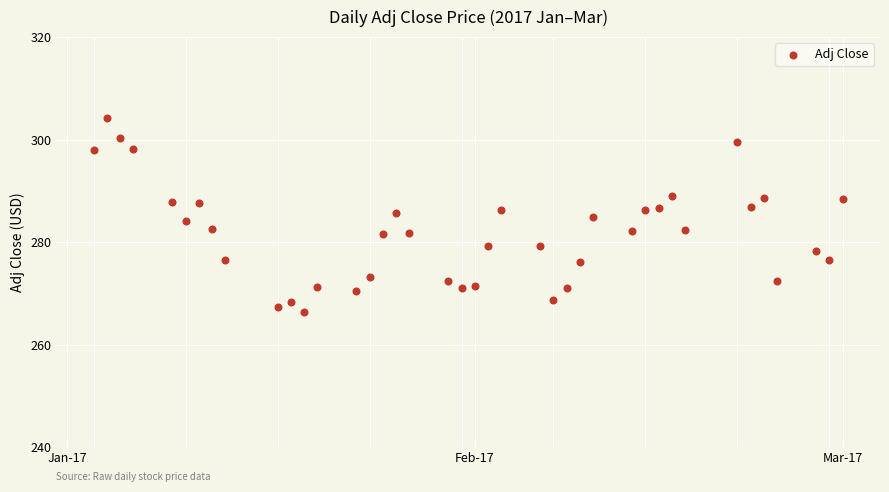

What is the range of X values (max minus min)?

57.0